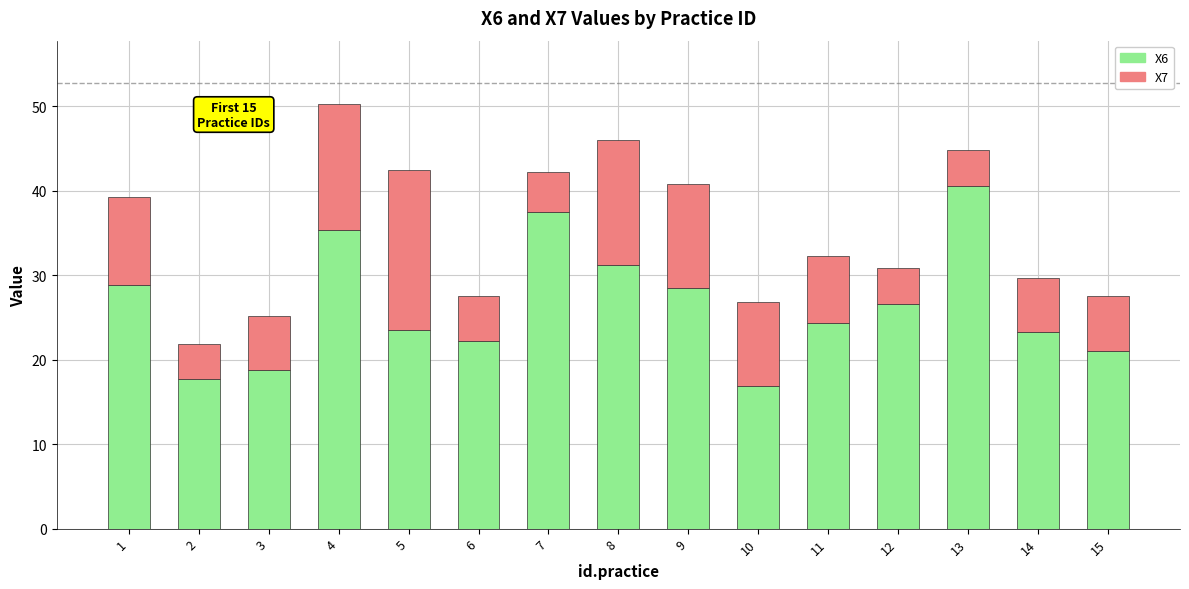

How many bars are there in total?

15